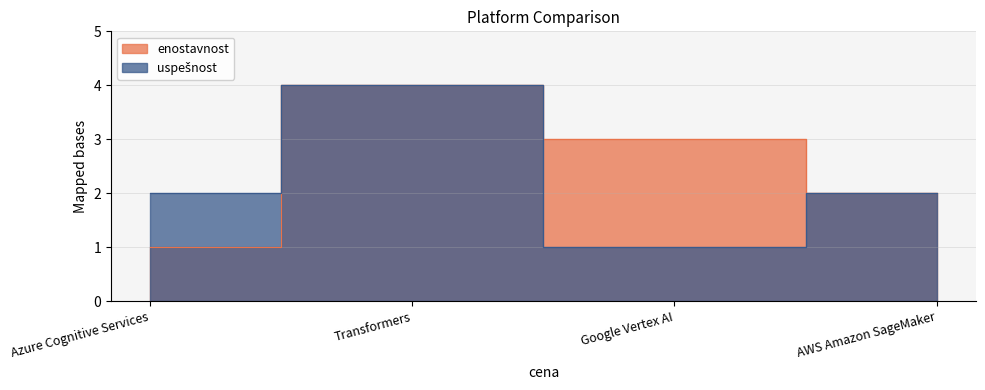

True or false: uspešnost and enostavnost cross at least once.

False